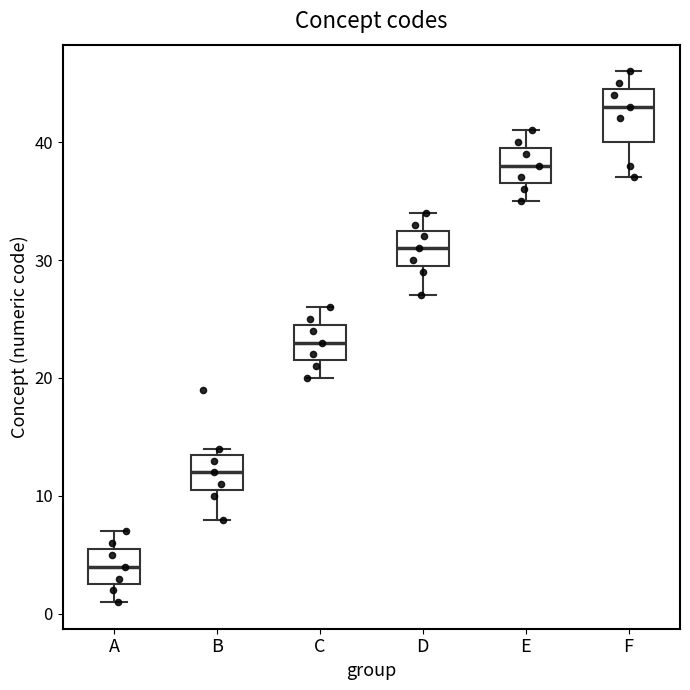

Which box has the highest median line?

F